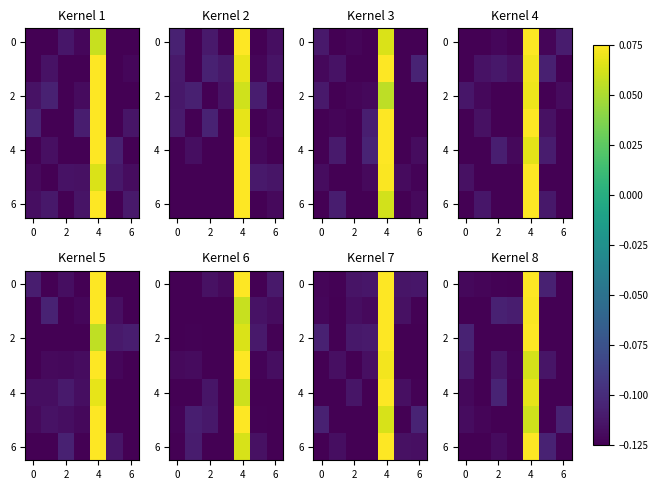

Reading left to right, extract all data points from this chart.

row_0: -0.1	-0.1	-0.1	-0.1	0.1	-0.1	-0.1
row_1: -0.1	-0.1	-0.1	-0.1	0.1	-0.1	-0.1
row_2: -0.1	-0.1	-0.1	-0.1	0.1	-0.1	-0.1
row_3: -0.1	-0.1	-0.1	-0.1	0.1	-0.1	-0.1
row_4: -0.1	-0.1	-0.1	-0.1	0.1	-0.1	-0.1
row_5: -0.1	-0.1	-0.1	-0.1	0.1	-0.1	-0.1
row_6: -0.1	-0.1	-0.1	-0.1	0.1	-0.1	-0.1